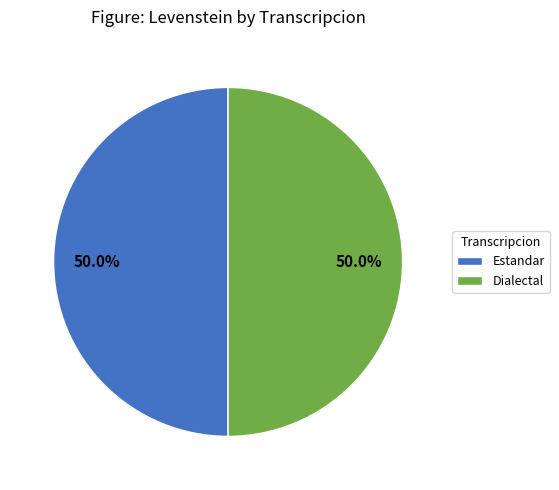

Do Dialectal and Estandar together represent more than half of the pie?

Yes